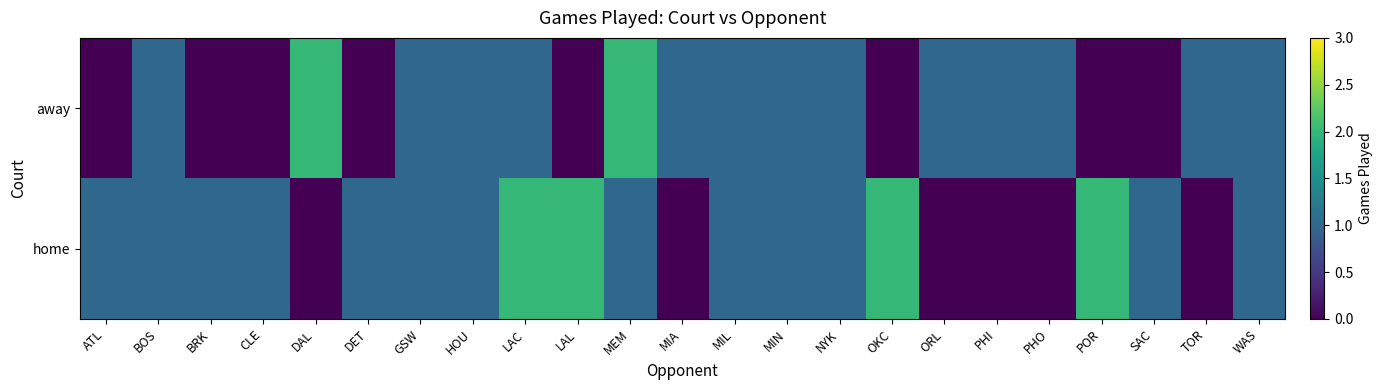

Which series has the largest range (max minus min)?

away